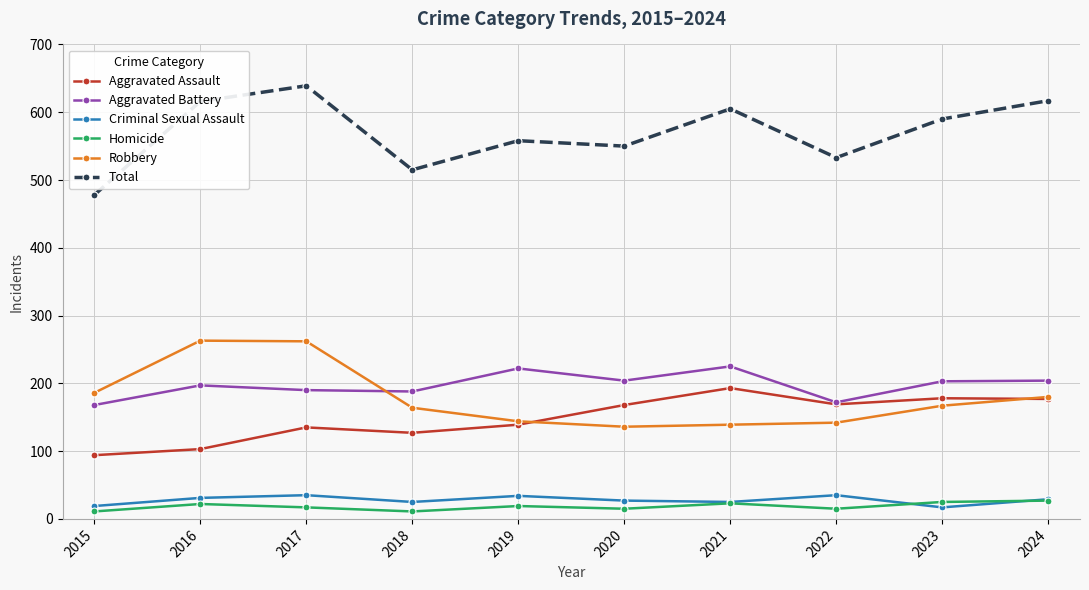

What is the spread (max minus min) of values at 2020?

535